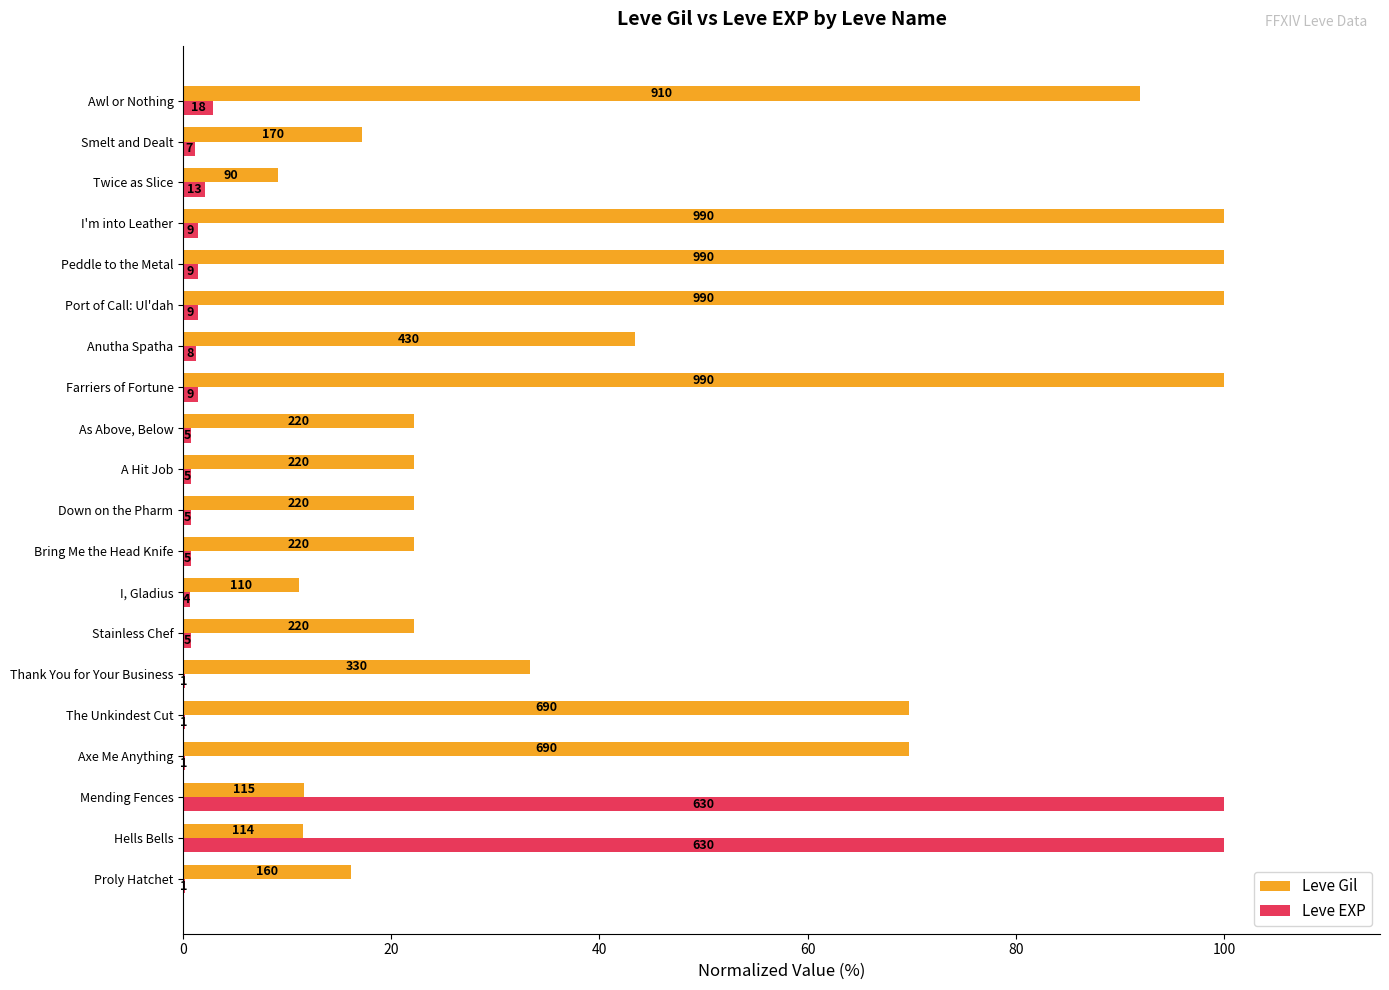

What are all the series names shown in the legend?

Leve Gil, Leve EXP